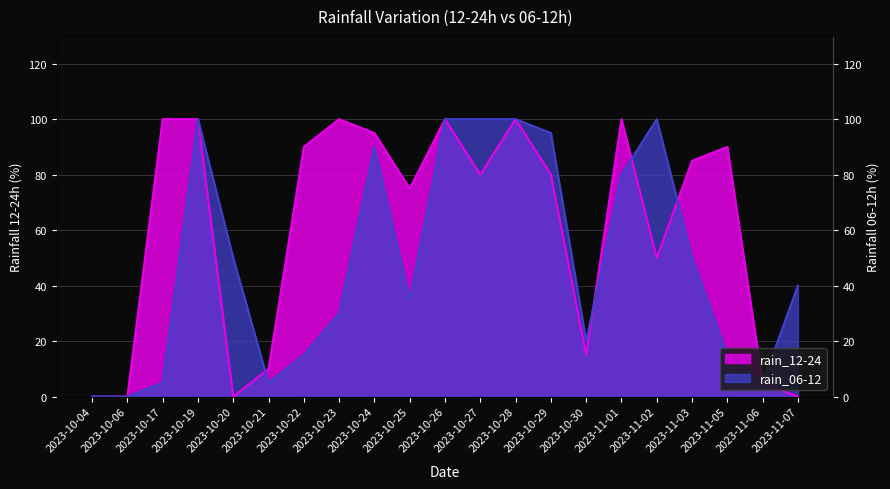

At 2023-11-01, list the series in order from largest to smallest.

rain_12-24, rain_06-12